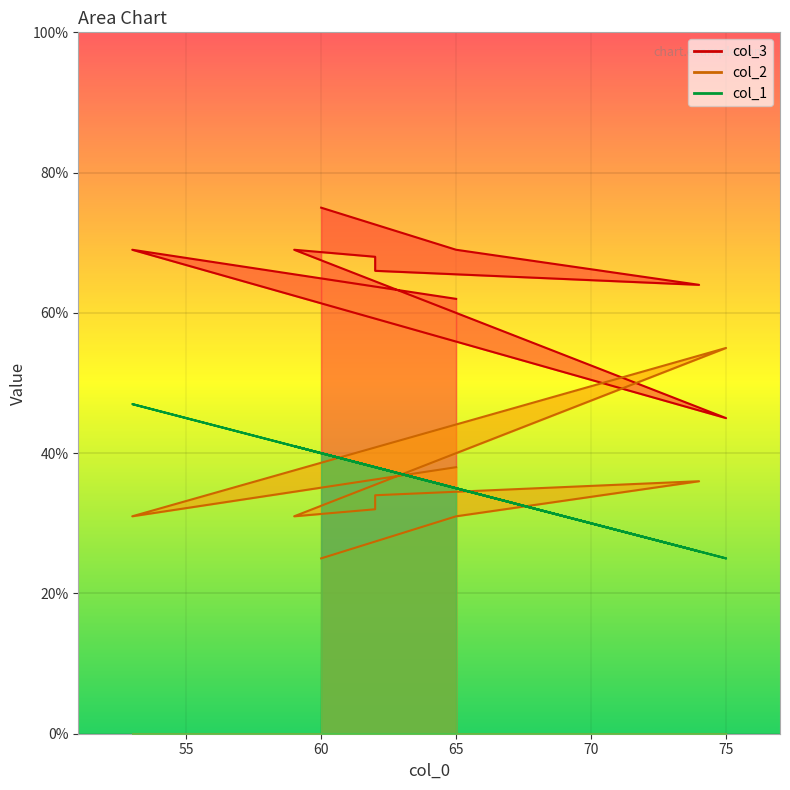

What is the difference between the maximum and minimum values in the col_2 series?

30